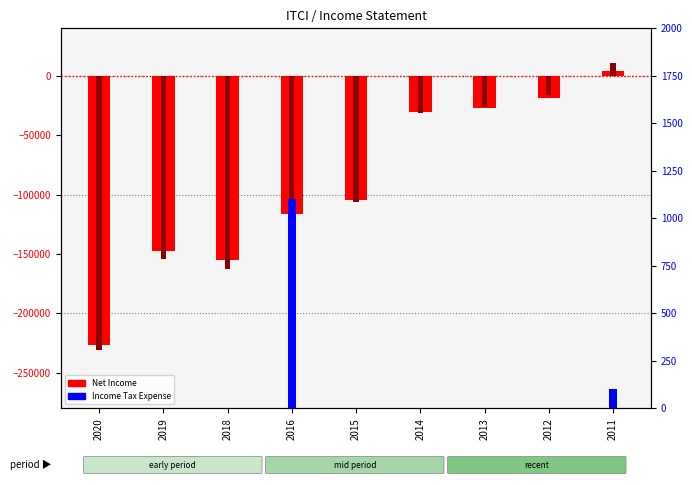

Reading left to right, extract all data points from this chart.

Net Income: 2020=-227000	2019=-147700	2018=-155100	2016=-116400	2015=-104800	2014=-30700	2013=-26900	2012=-18300	2011=4300
Income Tax Expense: 2020=0	2019=0	2018=0	2016=1100	2015=0	2014=0	2013=0	2012=0	2011=100